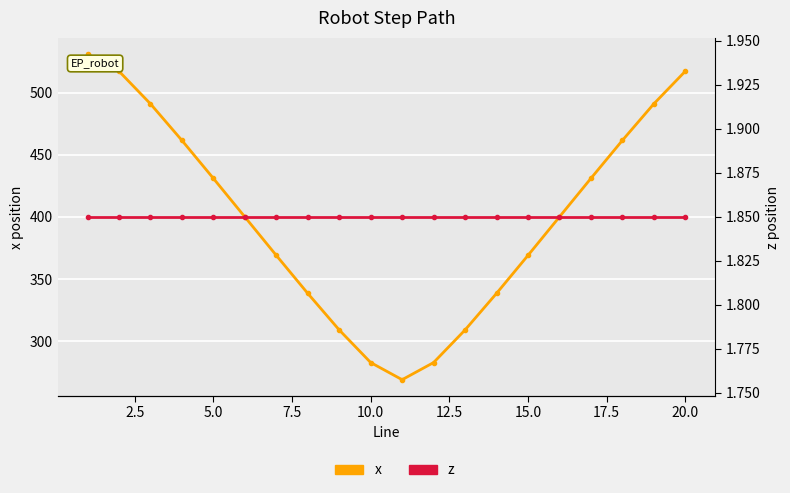

Rank the series at 12.5 from highest to lowest value.

x, z